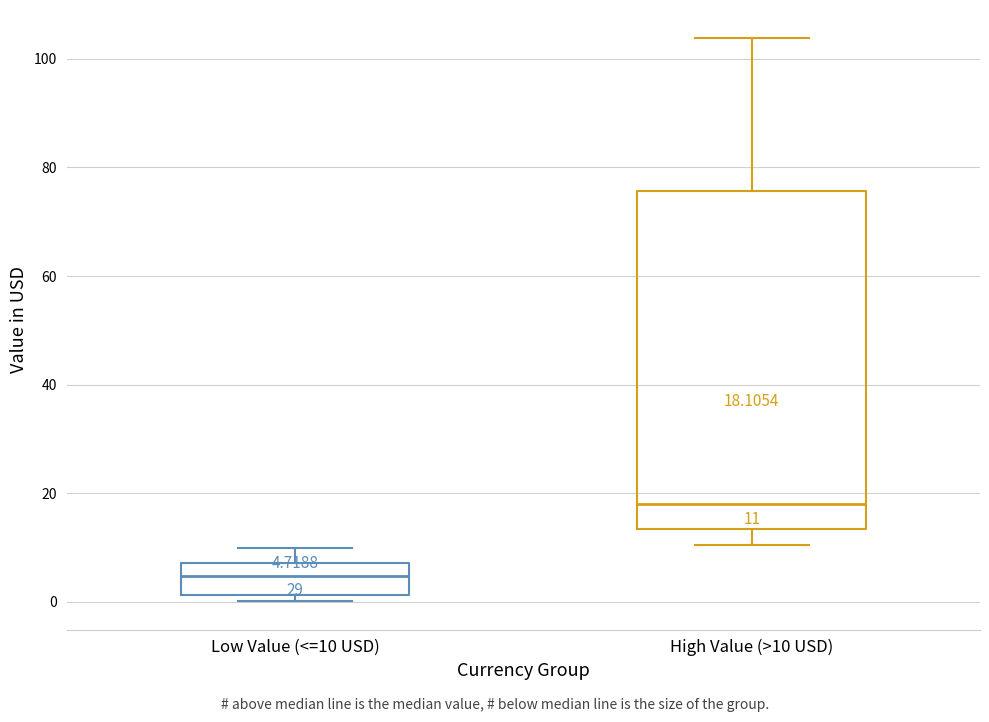

Which box's median line is the lowest?

Low Value (<=10 USD)